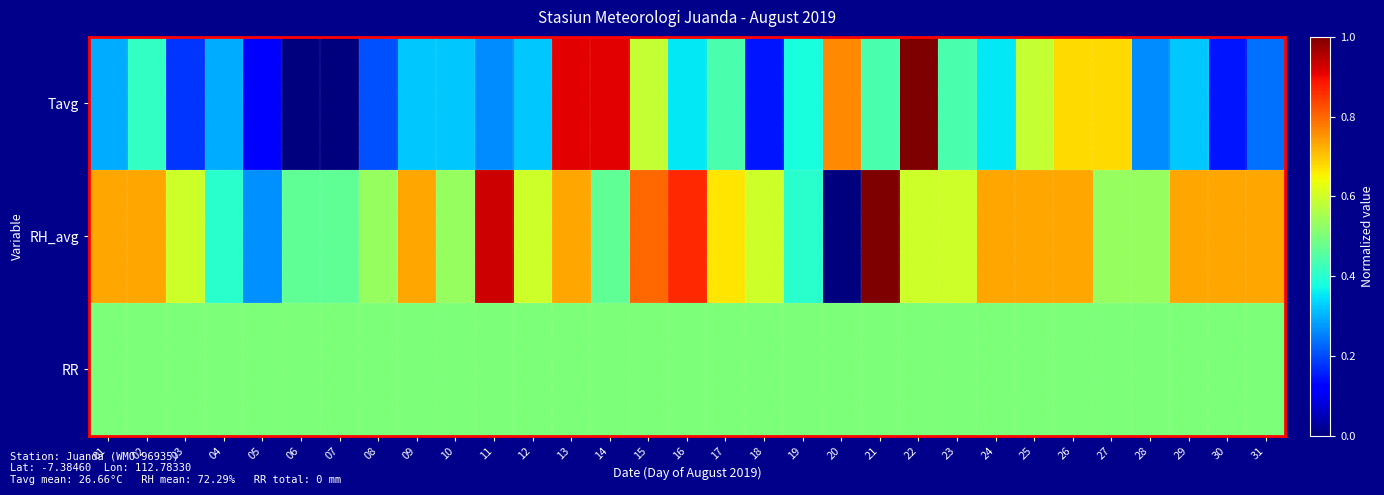

List the series in order of their overall mean, lowest first.

Tavg, RR, RH_avg